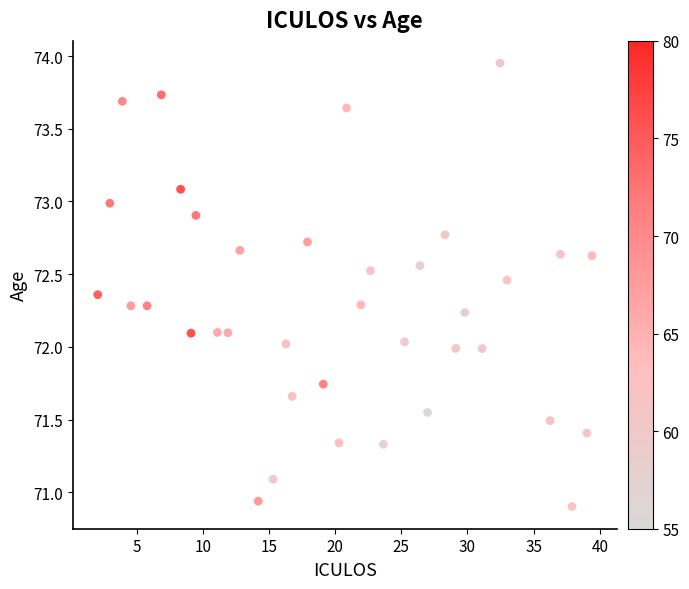

What is the range of X values (max minus min)?

38.2